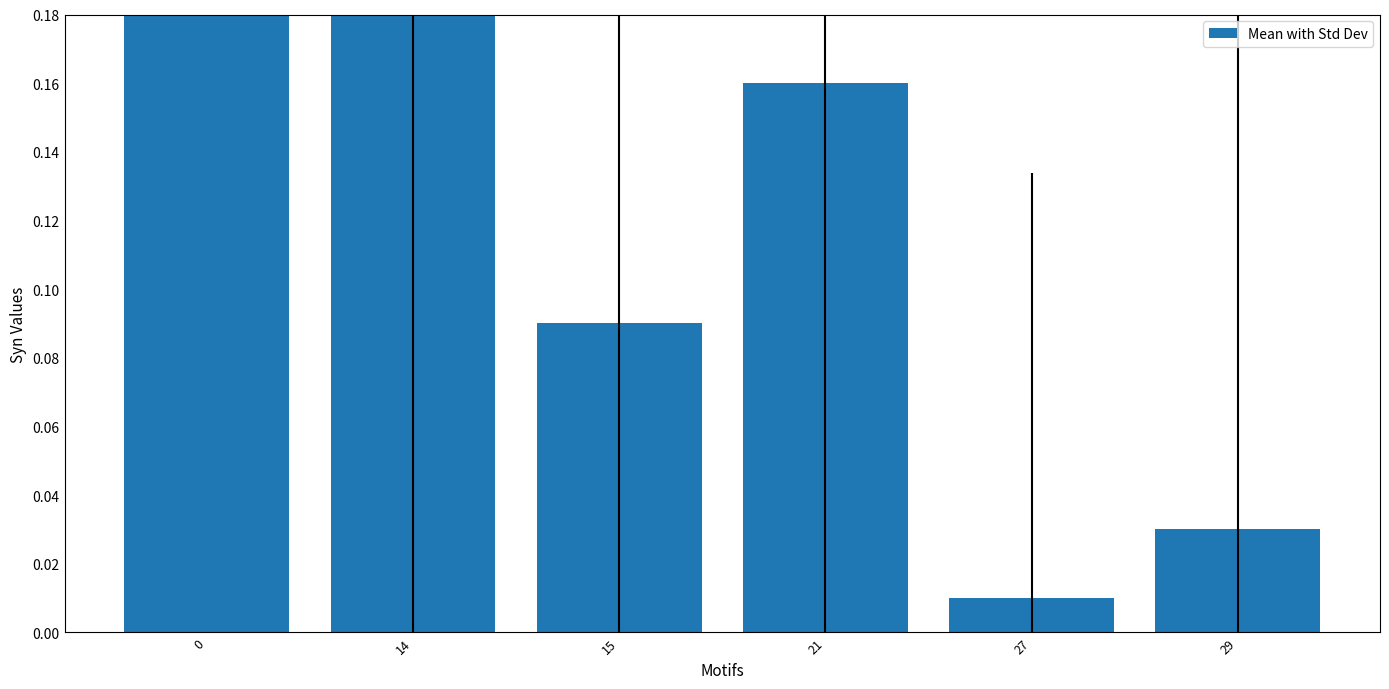

Does the chart contain stacked bars?

No